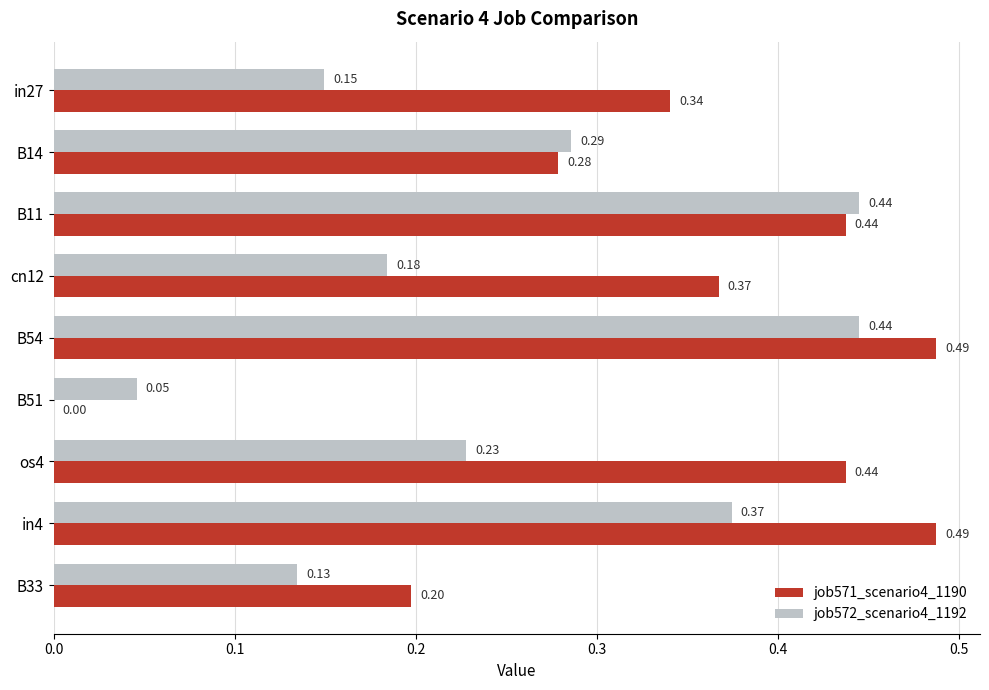

Between B11 and B33, which series saw the biggest shift?

job572_scenario4_1192